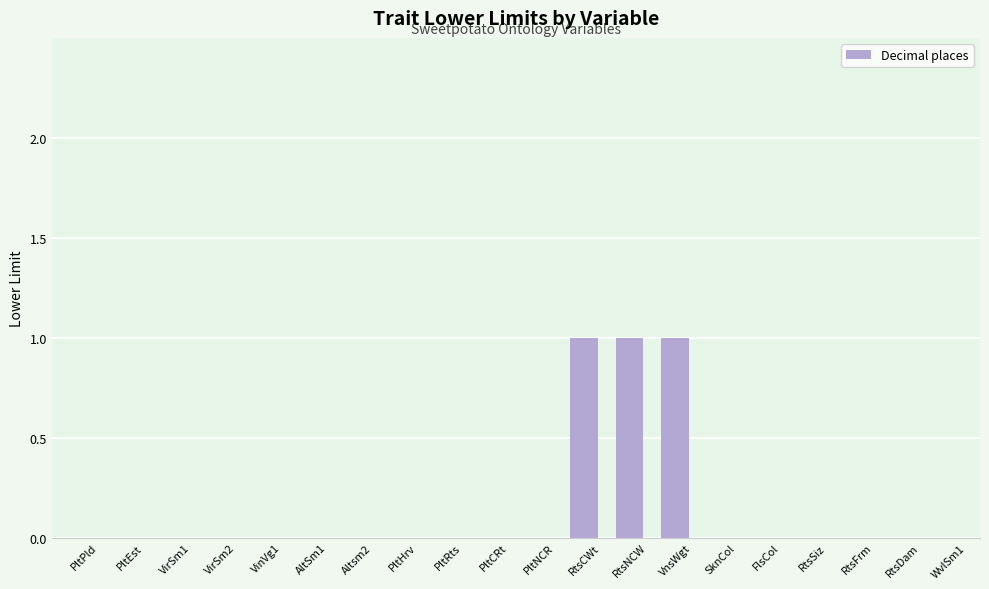

What is the maximum value shown in the chart?

1